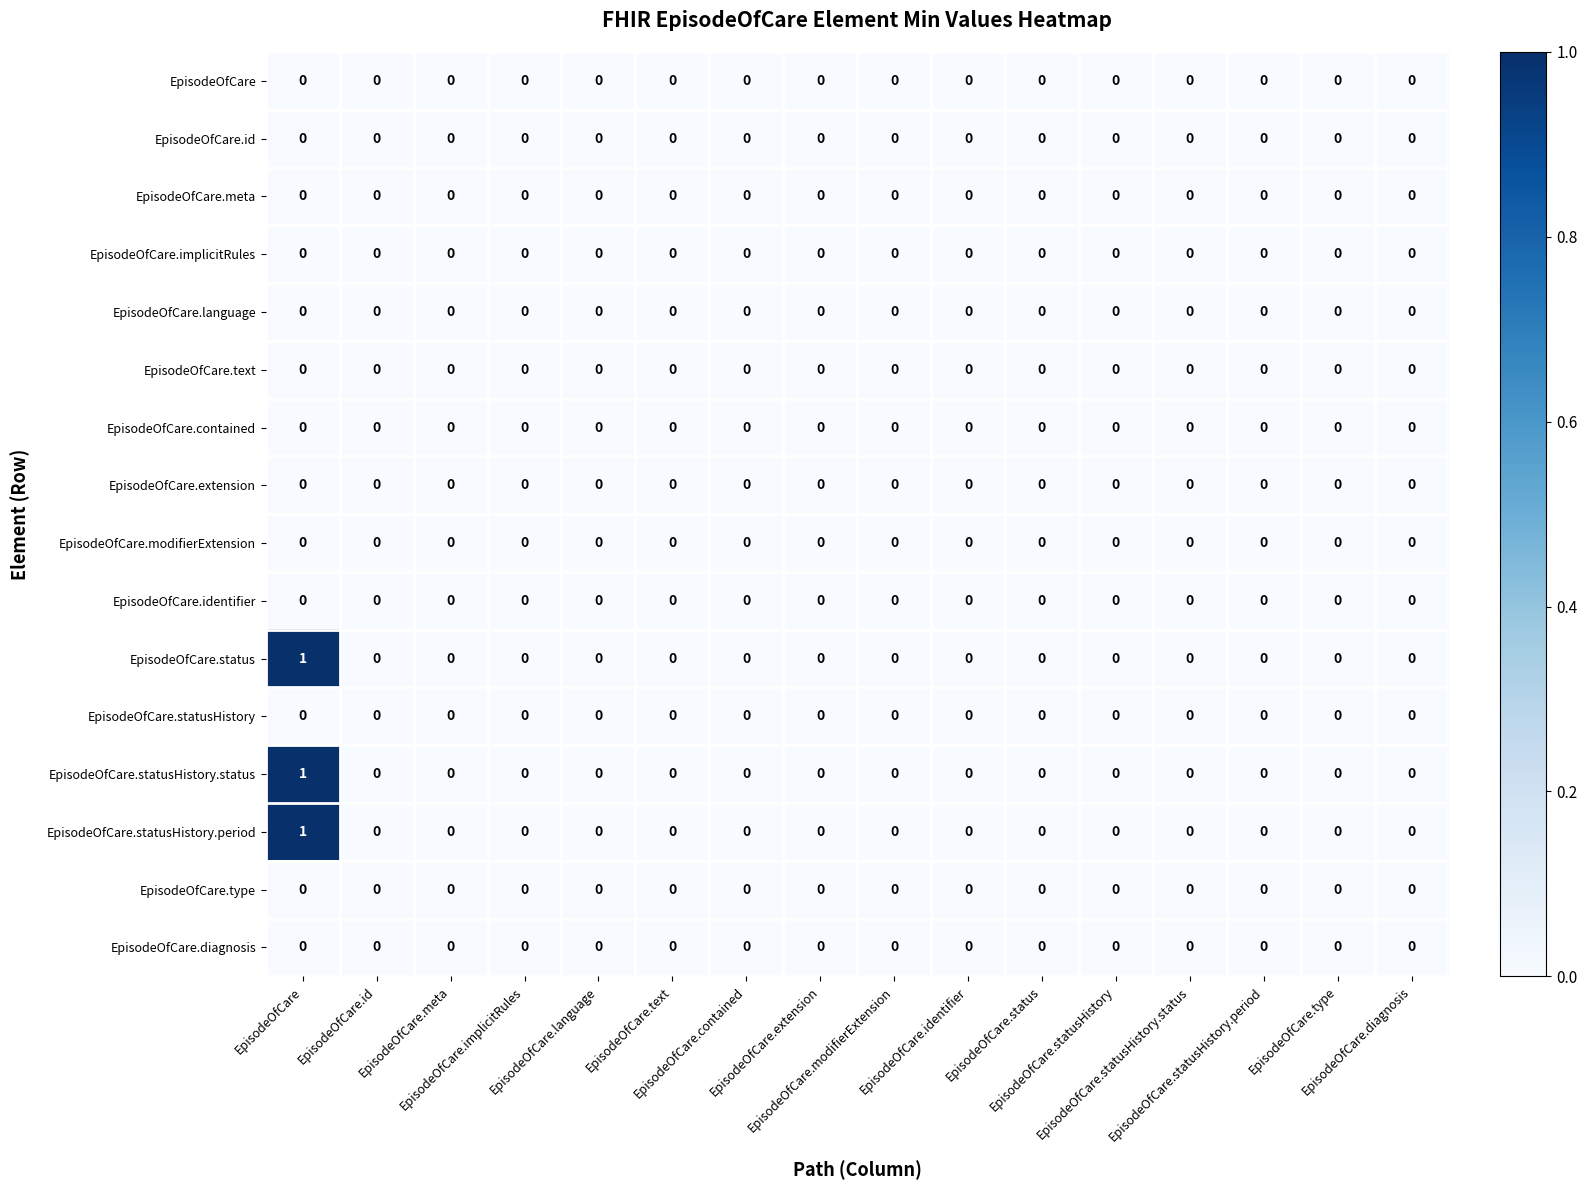

At which category is the sum across all series the highest?

EpisodeOfCare